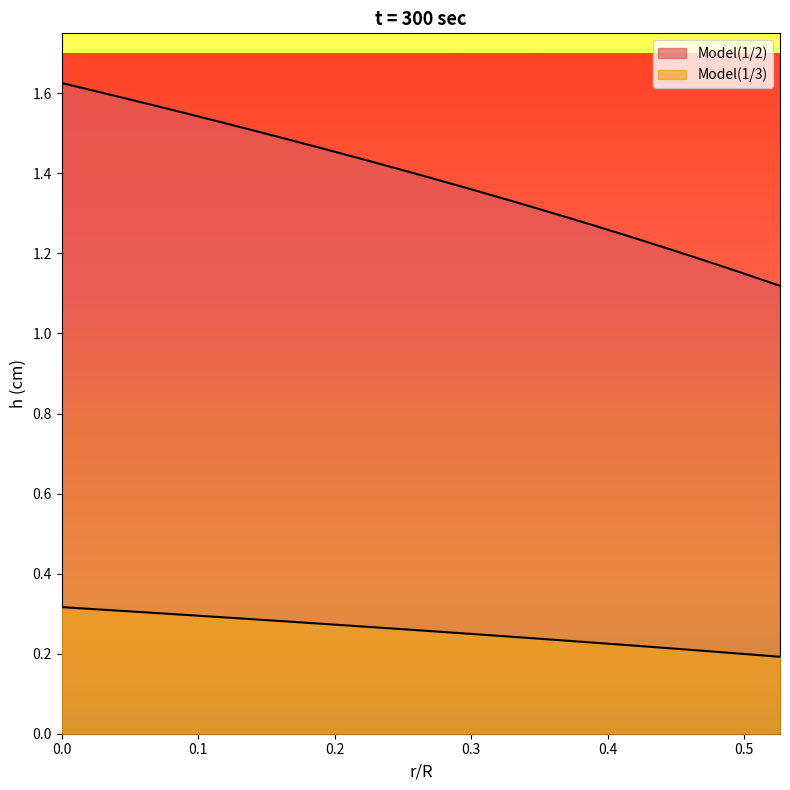

Which category has the lowest value in the Model(1/2) series?

0.52632